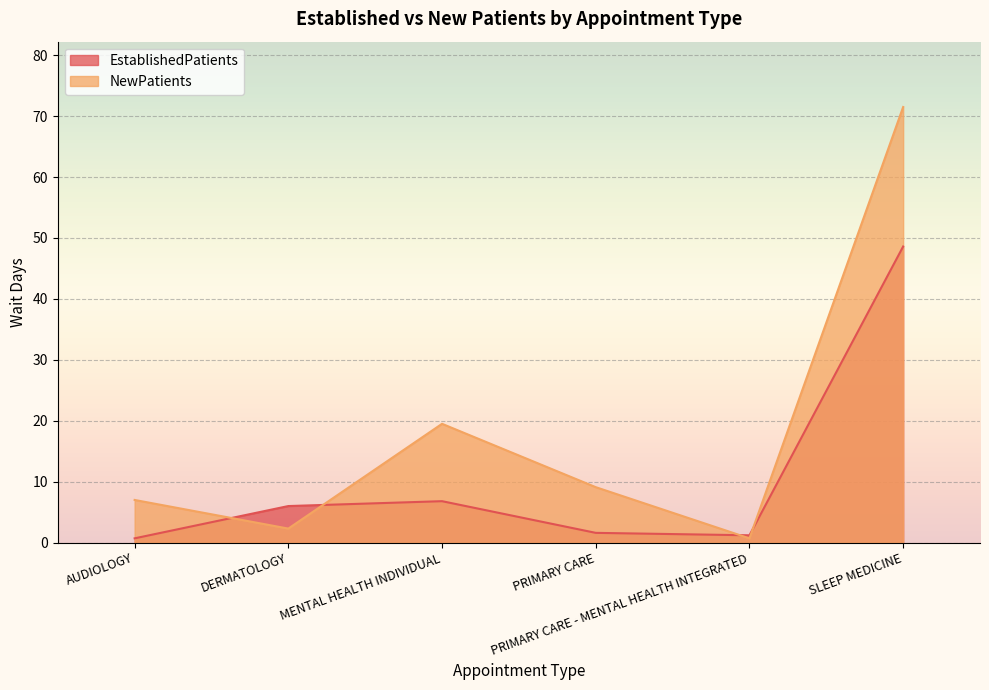

Which series has the widest spread of values?

NewPatients